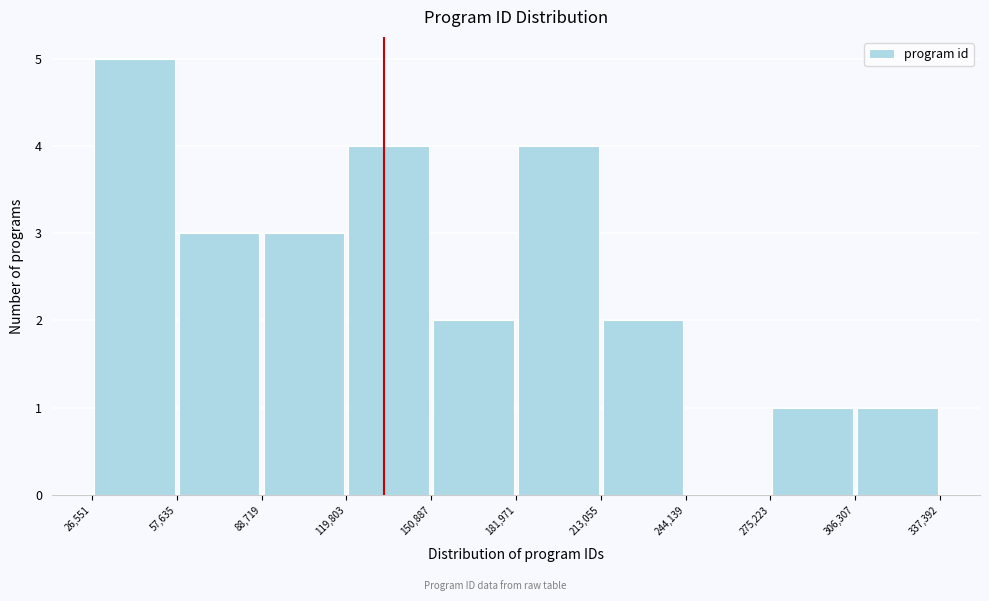

Reading left to right, list every bar in this chart as the range it spans on the x-axis followed by its height. The values are not printed on the chart, so give them approximately, as read against the axis.

26,551 to 57,635: 5
57,635 to 88,719: 3
88,719 to 119,803: 3
119,803 to 150,887: 4
150,887 to 181,971: 2
181,971 to 213,055: 4
213,055 to 244,139: 2
244,139 to 275,223: 0
275,223 to 306,307: 1
306,307 to 337,392: 1